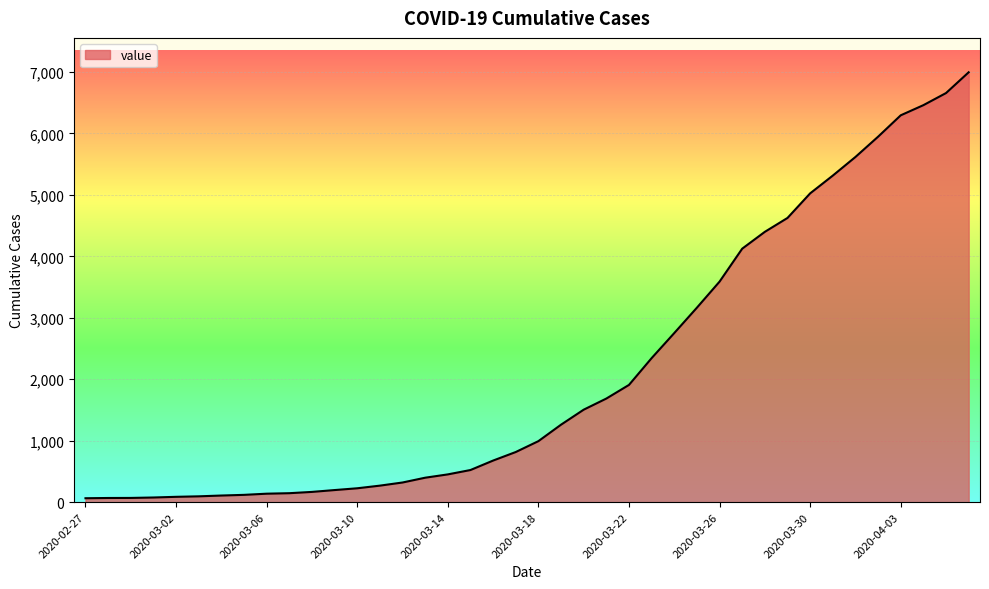

What is the greatest value displayed?

6995